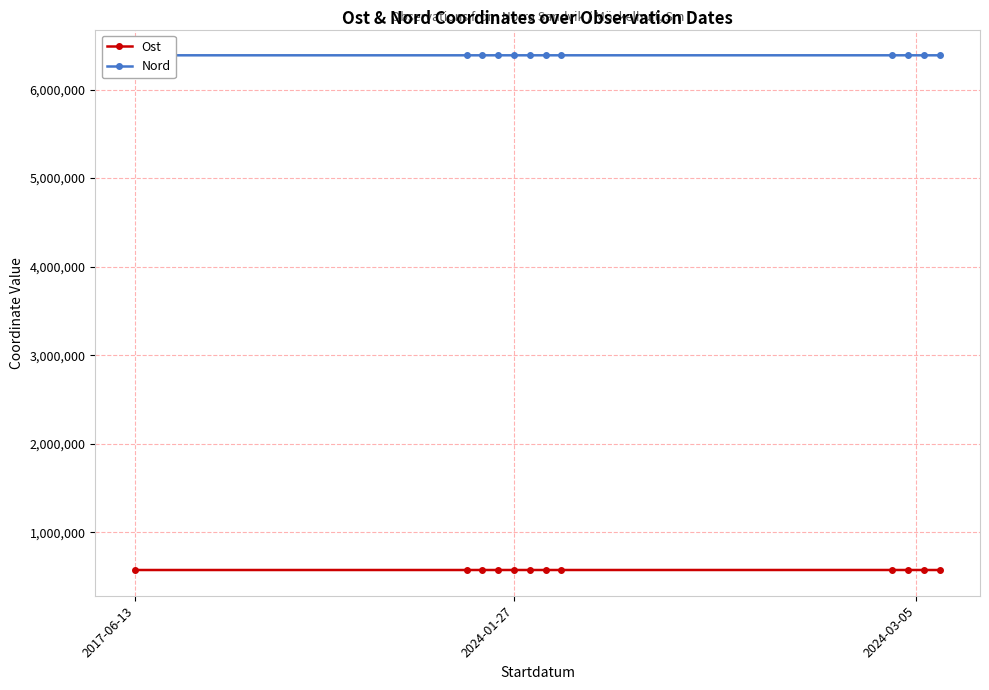

What is the smallest value displayed?

573489.0